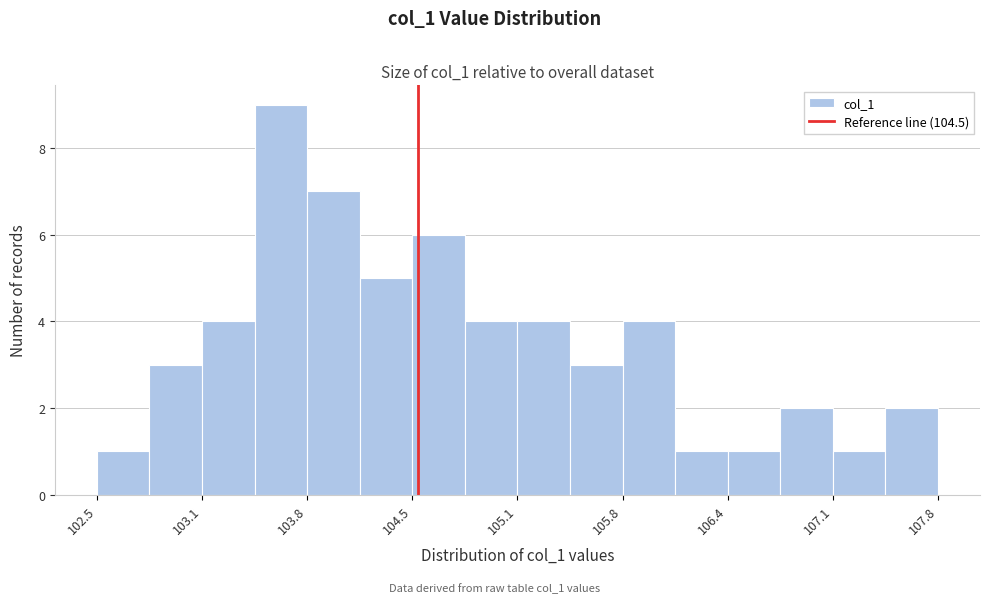

Read against the x-axis, roughly where is the centre of the tallest bar?

103.6